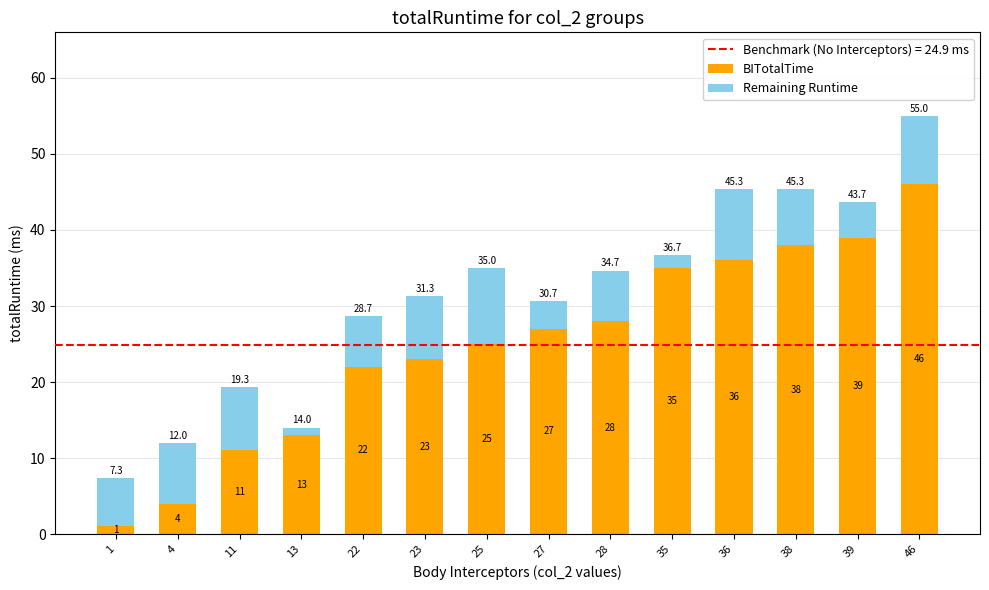

How many distinct data groups are displayed?

2